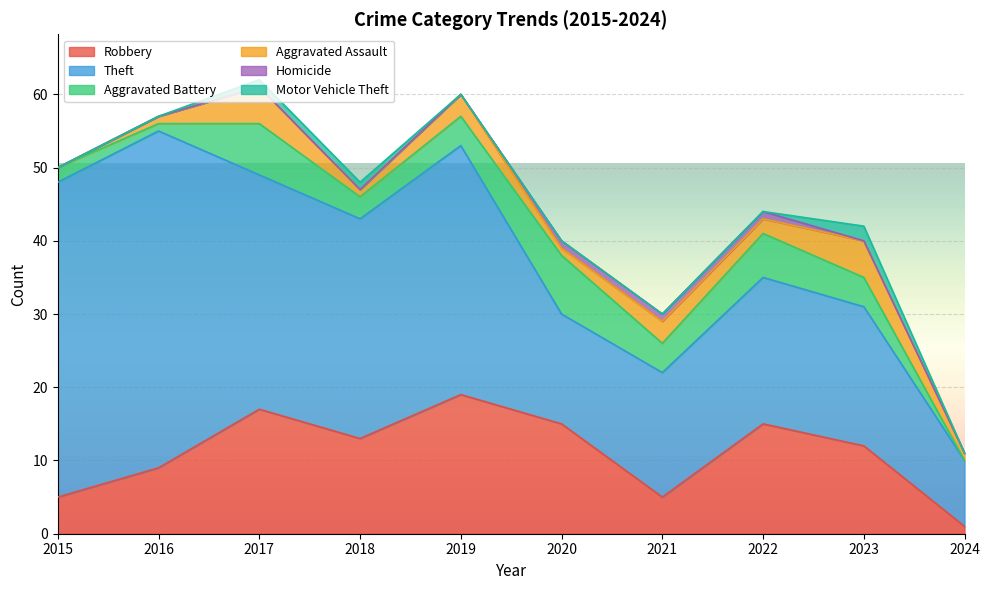

Which has a higher value, 2016 or 2020?

2020